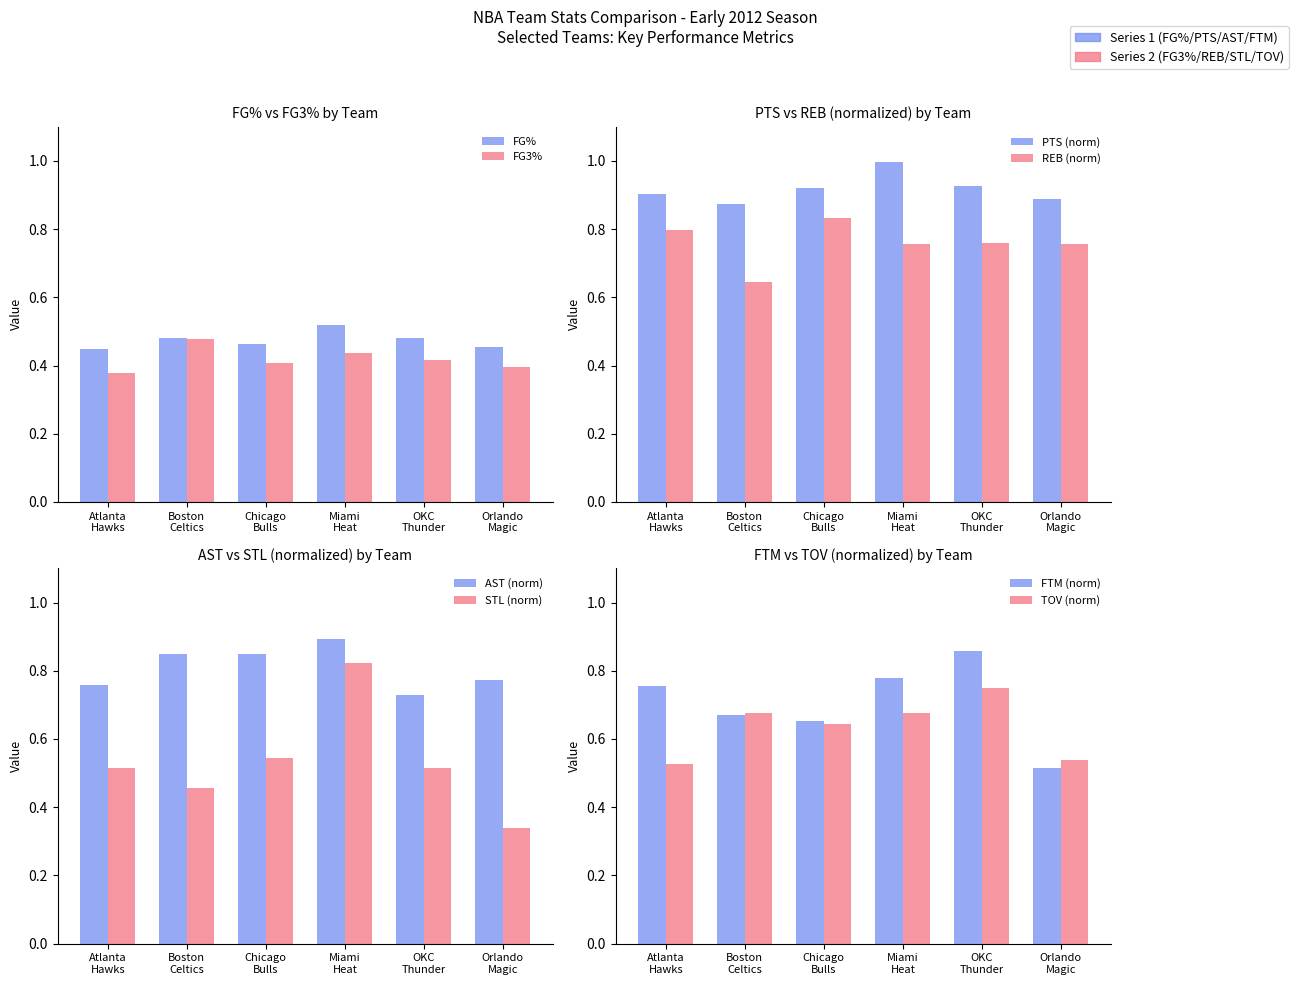

Is it true that FG3_PCT equals 0.2 at OKC Thunder?

False